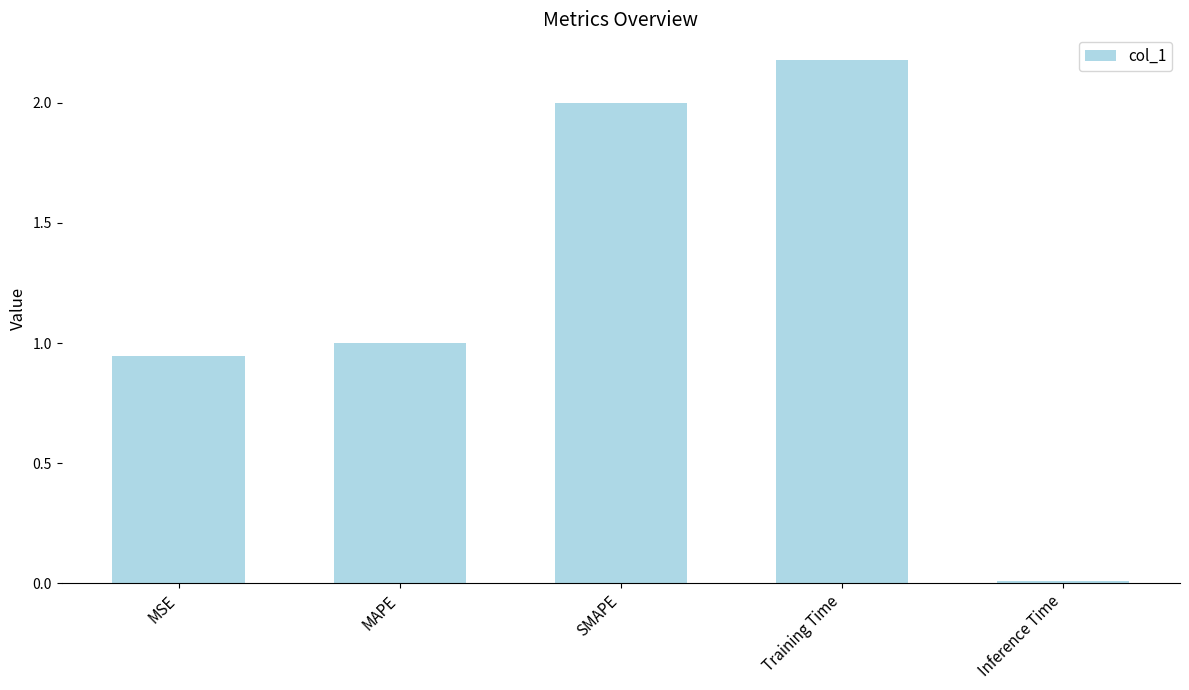

What is the difference between the second highest and second lowest values?

1.1